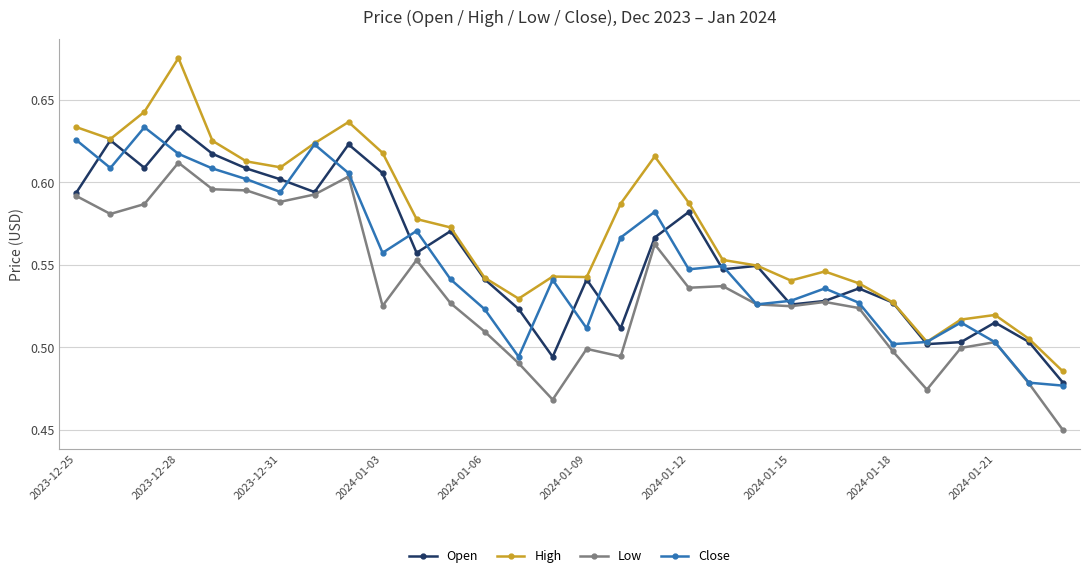

Which series has the widest spread of values?

High